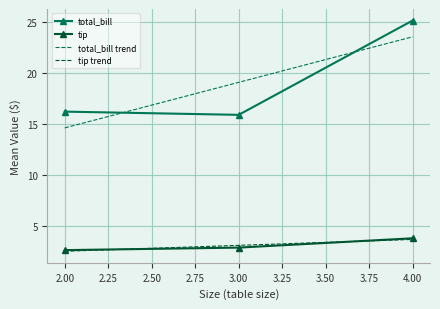

Reading left to right, transcribe all the data shown in this chart.

total_bill: 16.2	15.9	25.2
tip: 2.6	2.9	3.8
total_bill trend: 14.7	19.1	23.6
tip trend: 2.5	3.1	3.7